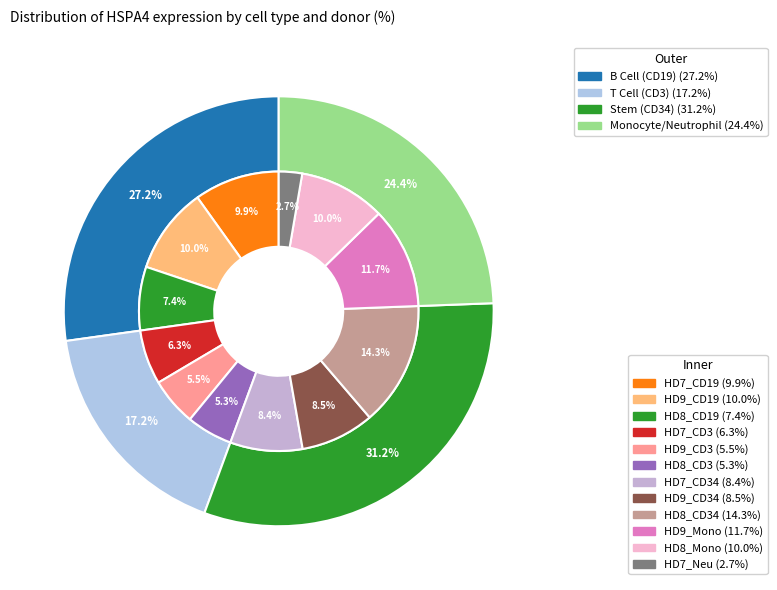

Which has a higher value, HD7_CD19 or HD7_CD34?

HD7_CD19